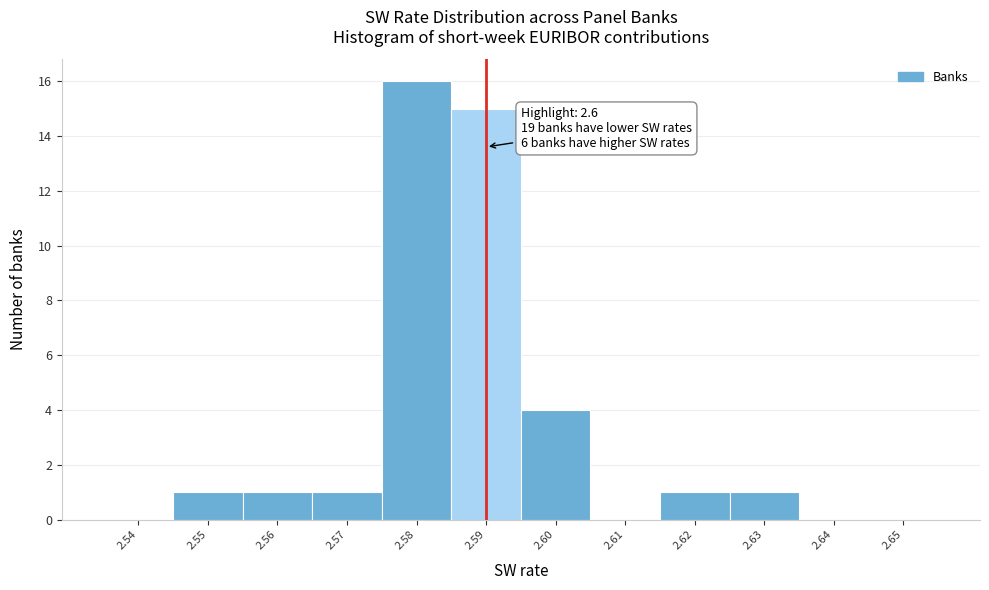

Reading left to right, what are all the values shown in this chart?

2.54=0	2.55=1	2.56=1	2.57=1	2.58=16	2.59=15	2.60=4	2.61=0	2.62=1	2.63=1	2.64=0	2.65=0